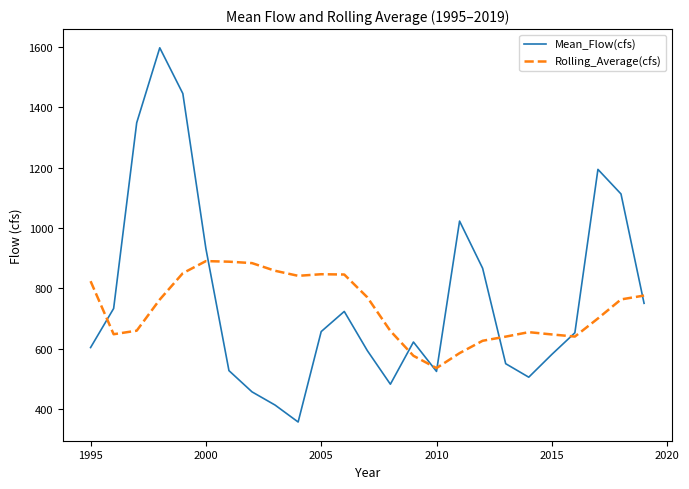

What is the difference between the maximum and minimum values in the Rolling_Average(cfs) series?

354.1